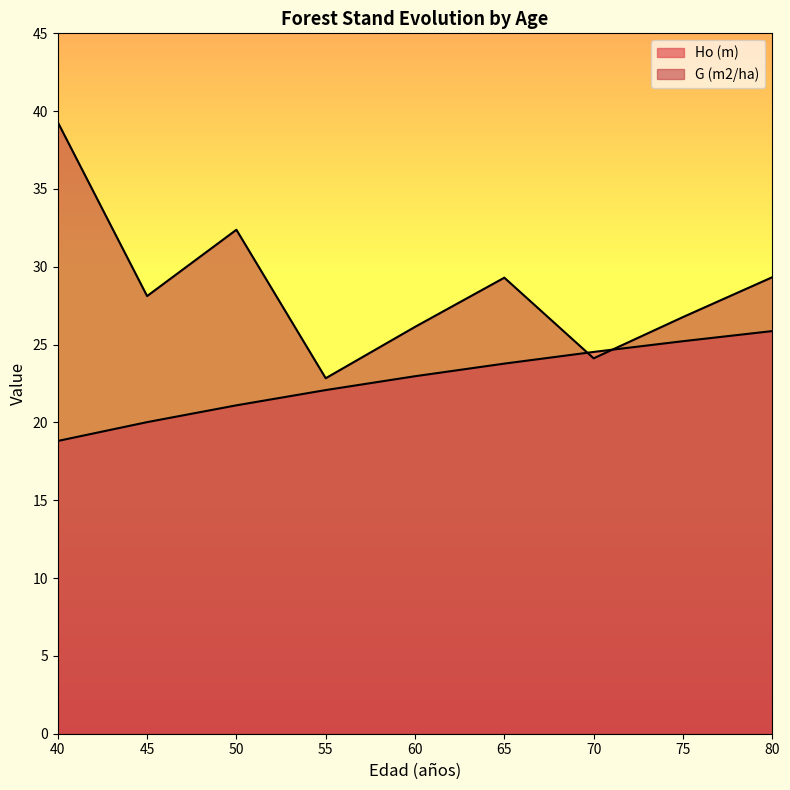

True or false: Ho (m) and G (m2/ha) cross at least once.

True